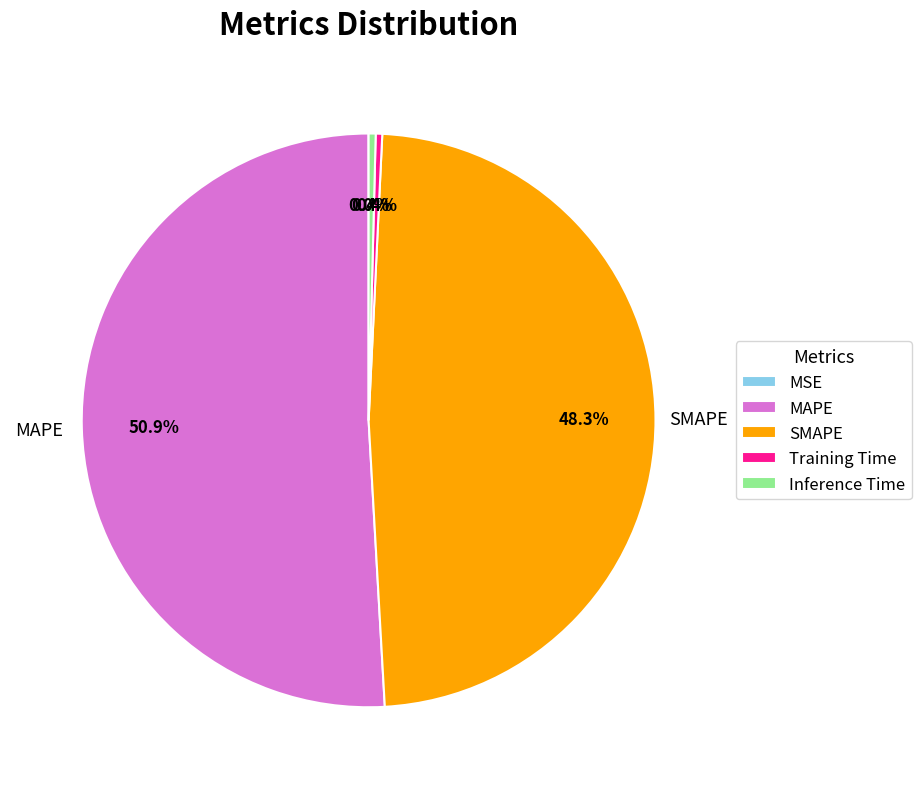

Is it true that SMAPE is 38% of the pie?

False